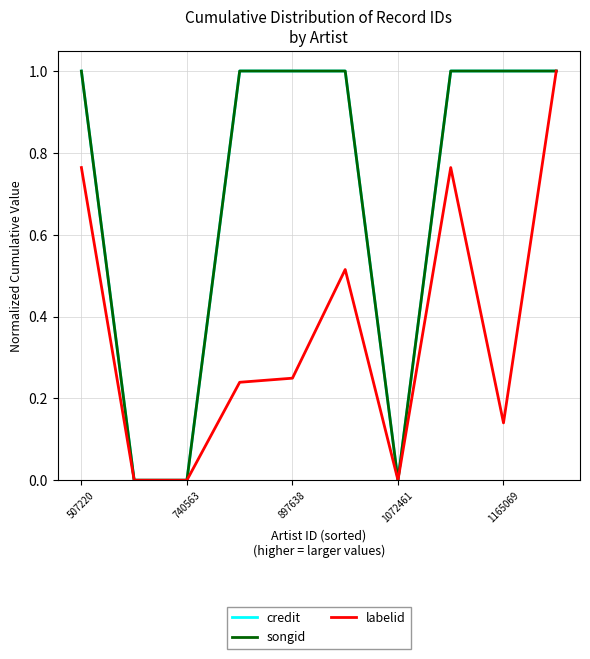

What is the highest value of the songid series?

1.0